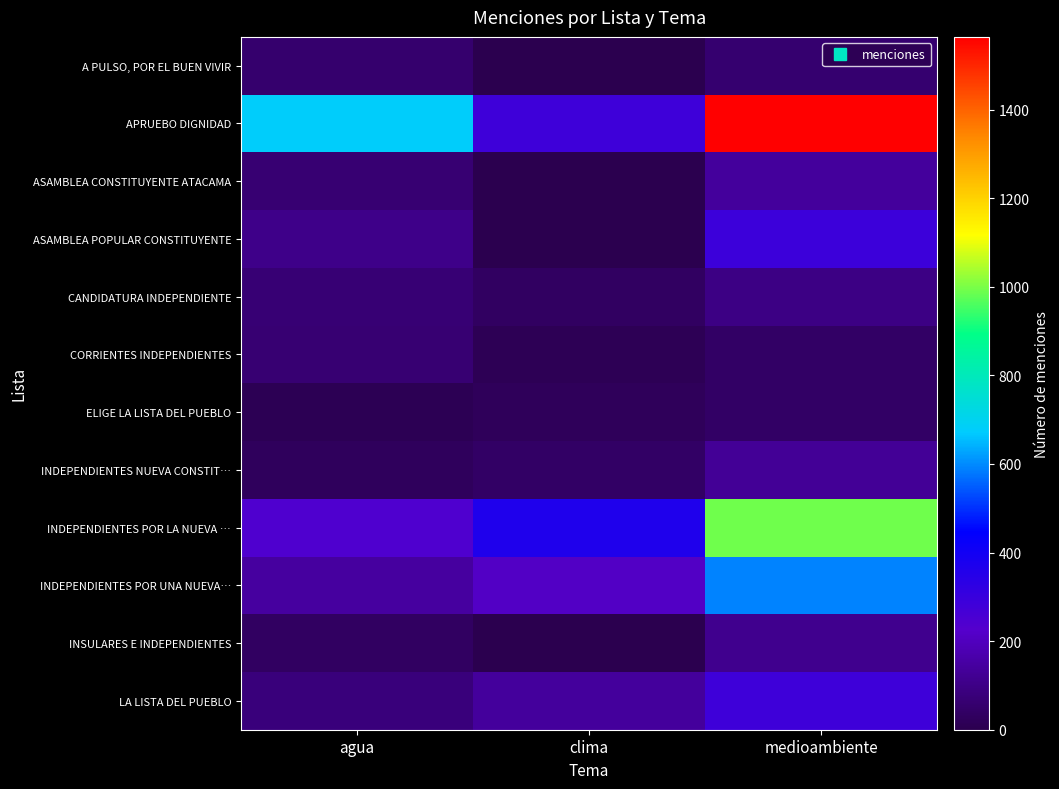

Reading left to right, transcribe all the data shown in this chart.

A PULSO, POR EL BUEN VIVIR: agua=55	clima=0	medioambiente=60
APRUEBO DIGNIDAD: agua=677	clima=283	medioambiente=1564
ASAMBLEA CONSTITUYENTE ATACAMA: agua=65	clima=0	medioambiente=140
ASAMBLEA POPULAR CONSTITUYENTE: agua=104	clima=0	medioambiente=288
CANDIDATURA INDEPENDIENTE: agua=69	clima=36	medioambiente=96
CORRIENTES INDEPENDIENTES: agua=67	clima=13	medioambiente=40
ELIGE LA LISTA DEL PUEBLO: agua=11	clima=22	medioambiente=42
INDEPENDIENTES NUEVA CONSTIT…: agua=25	clima=42	medioambiente=130
INDEPENDIENTES POR LA NUEVA …: agua=240	clima=364	medioambiente=992
INDEPENDIENTES POR UNA NUEVA…: agua=144	clima=212	medioambiente=590
INSULARES E INDEPENDIENTES: agua=36	clima=0	medioambiente=114
LA LISTA DEL PUEBLO: agua=80	clima=138	medioambiente=282